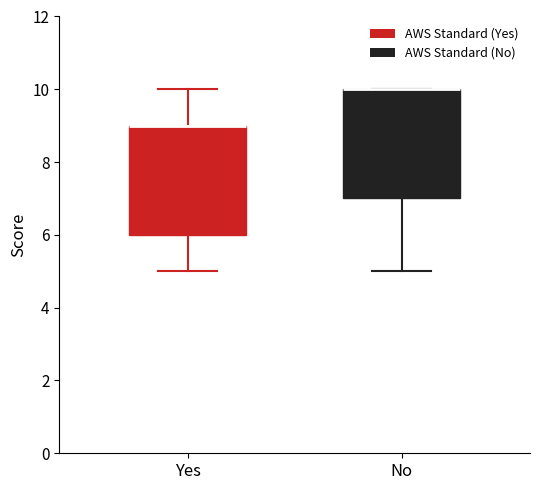

Reading left to right, transcribe this box plot: for each box, give where its median line is, the range the box spans, and where its two whiskers end, as read against the y-axis. The values are not printed on the chart, so give them approximately, as read against the axis.

Yes: median 9 (drawn on the box's upper edge), box 6 to 9, whiskers 5 to 10
No: median 10 (drawn on the box's upper edge), box 7 to 10, whiskers 5 to 10